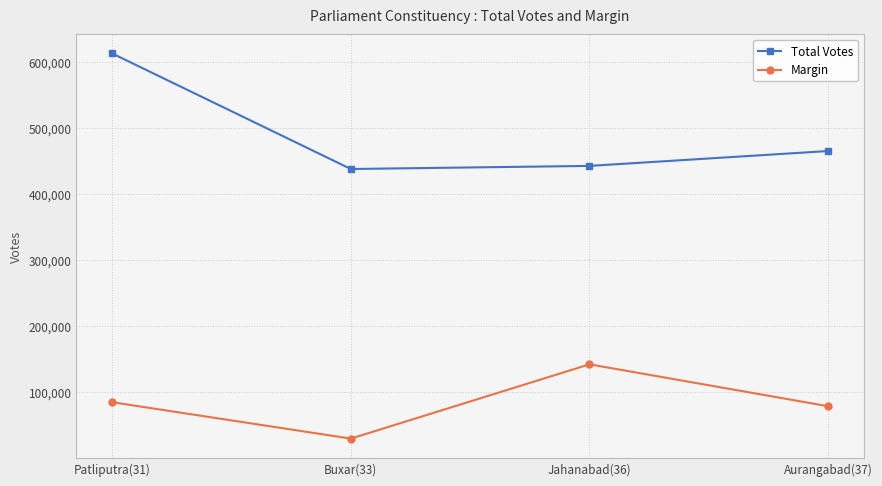

What is the sum of the Margin values at Buxar(33) and Aurangabad(37)?

109202